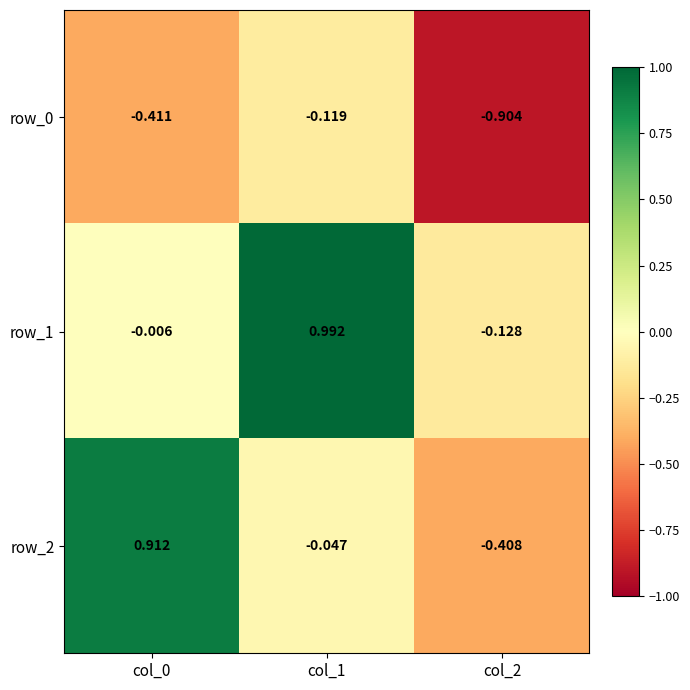

What value does the row_0 series have at col_2?

-0.9